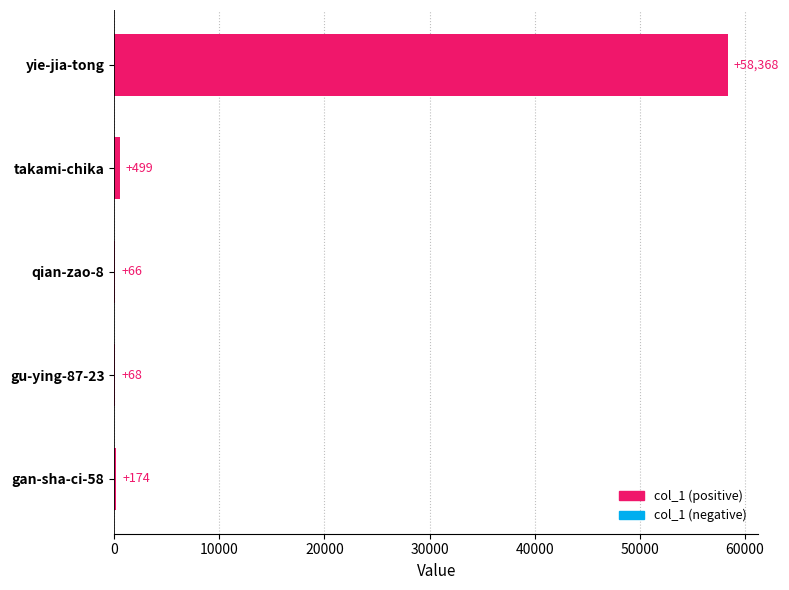

What is the sum of the values at takami-chika and qian-zao-8?

565